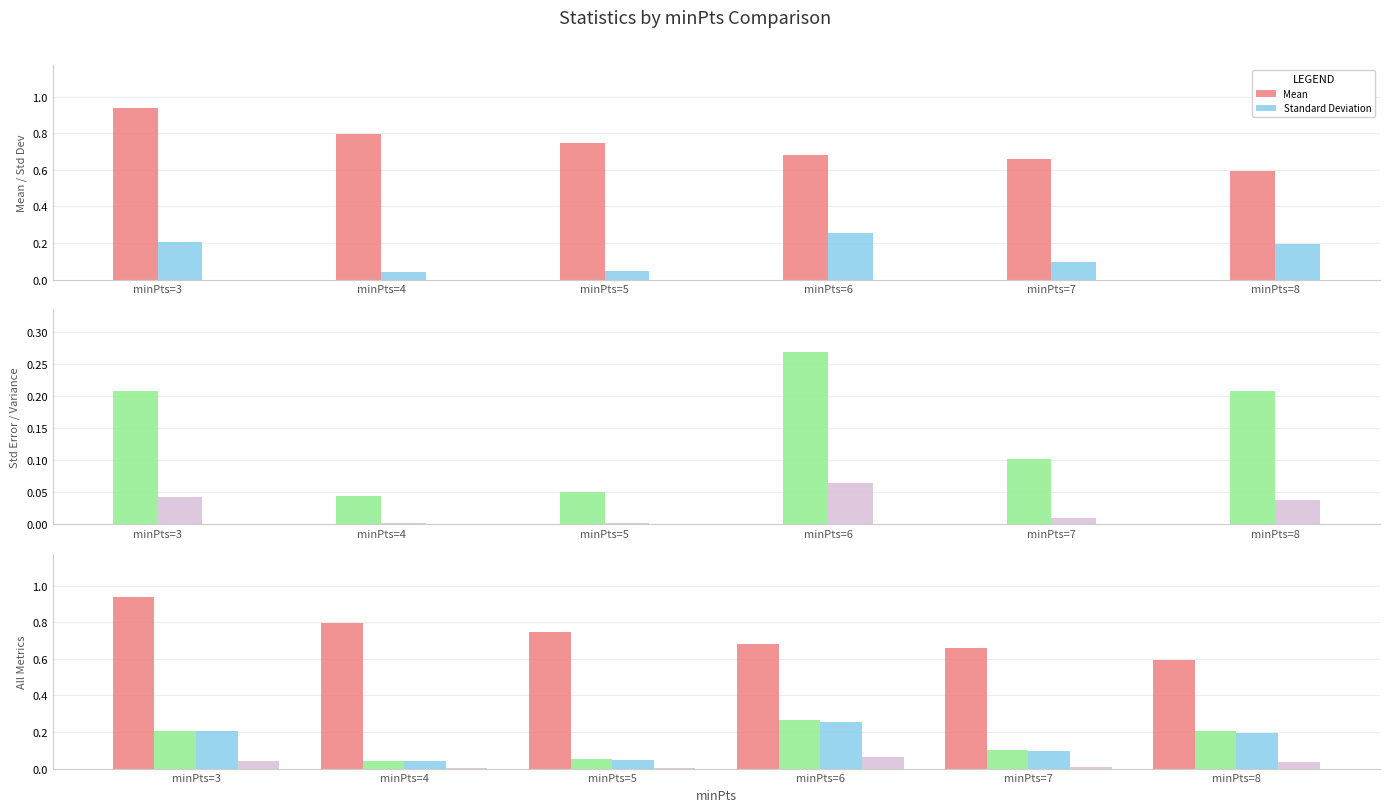

At which label is Standard Error closest to 0?

minPts=4